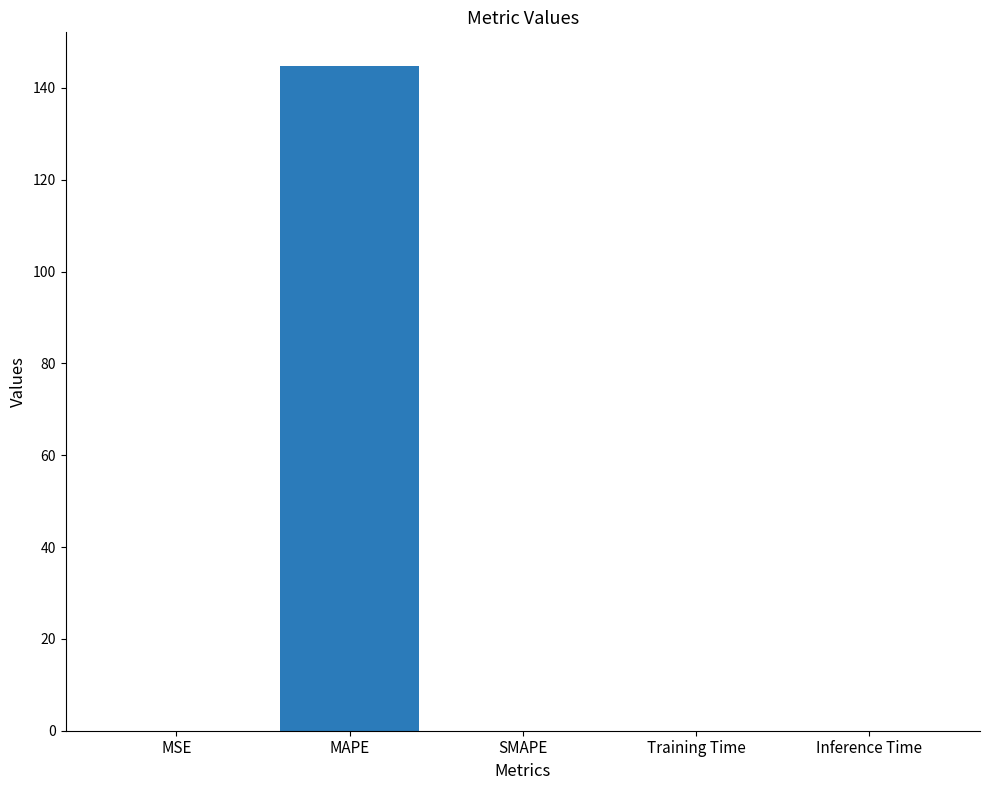

The value at MAPE is 191.5. True or false?

False